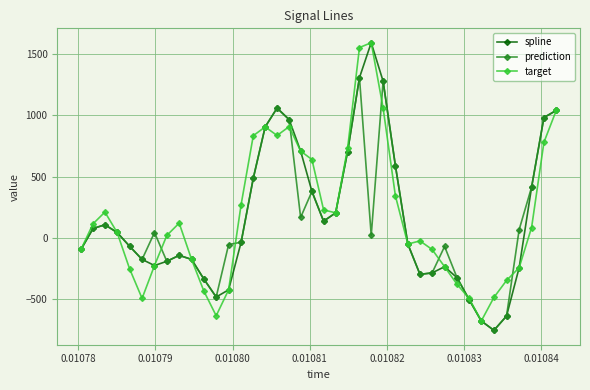

What is the value of the spline point at the 9th from the left?

-141.7